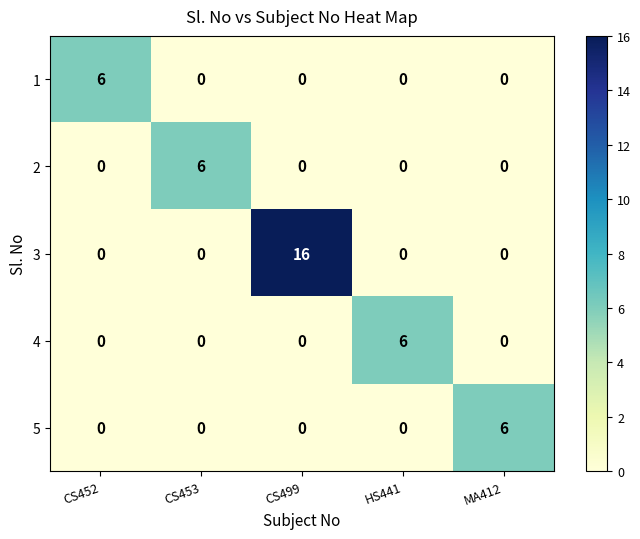

Is it true that 4 equals 0 at MA412?

True